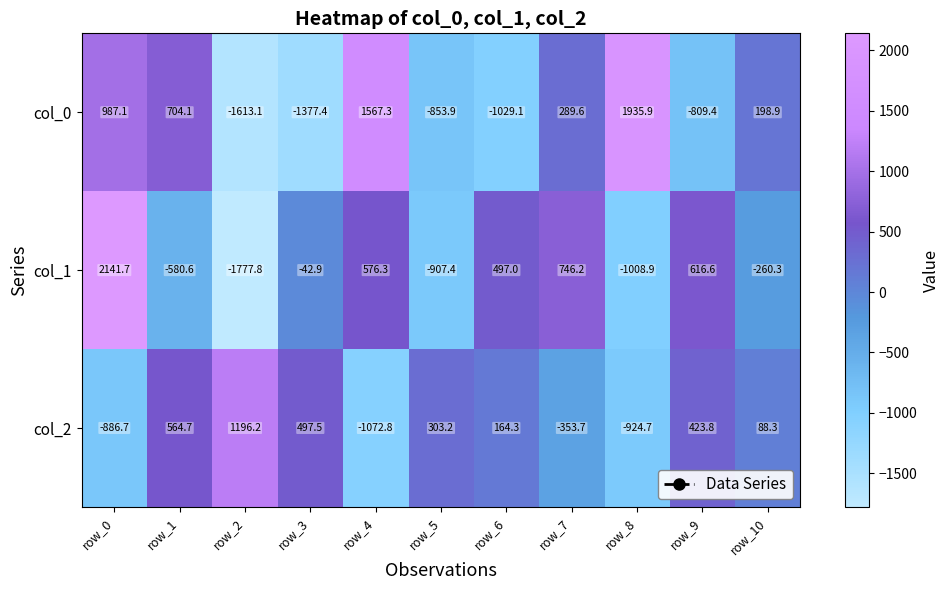

What is the maximum value for col_2?

1196.2